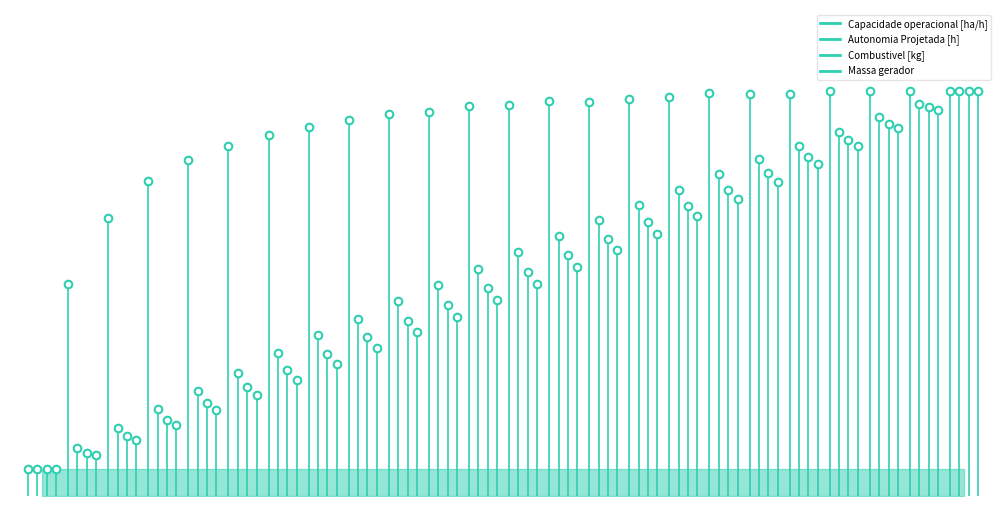

Which series contains the lowest Y value?

Capacidade operacional [ha/h]